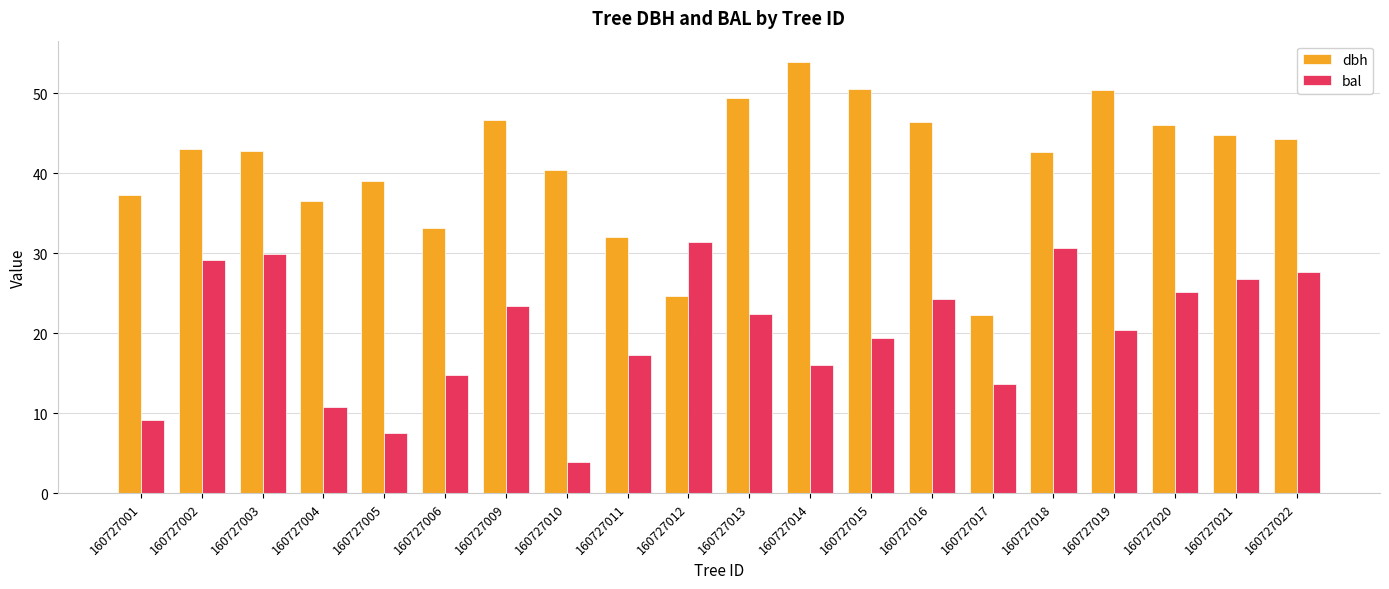

How many values in the bal series are below 22?

10